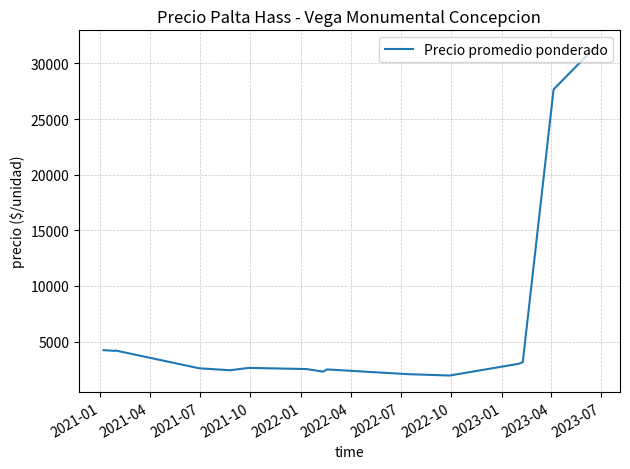

How many values are below 2637?

7